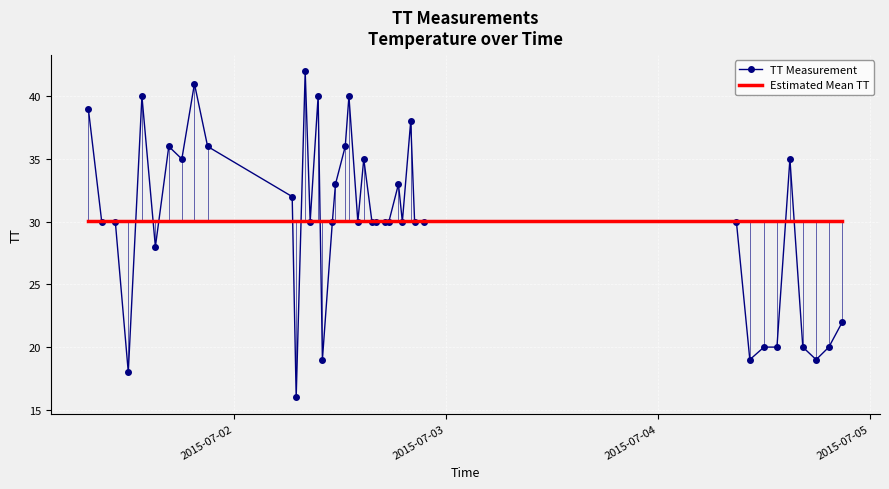

Which series has the largest range (max minus min)?

TT Measurement